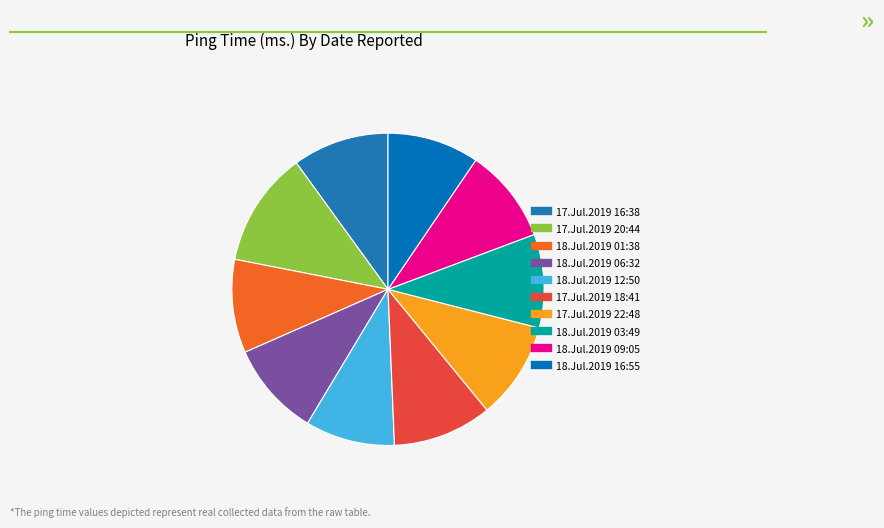

Count the number of slices in the pie.

10